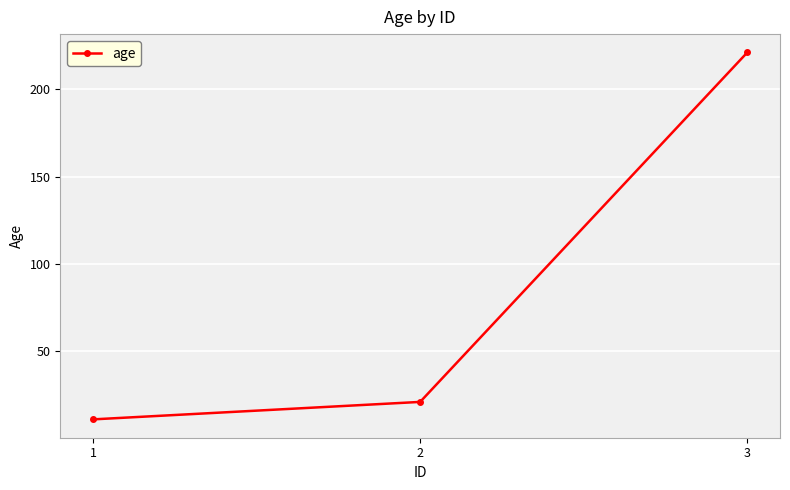

Is it true that the value at 3 is 342?

False